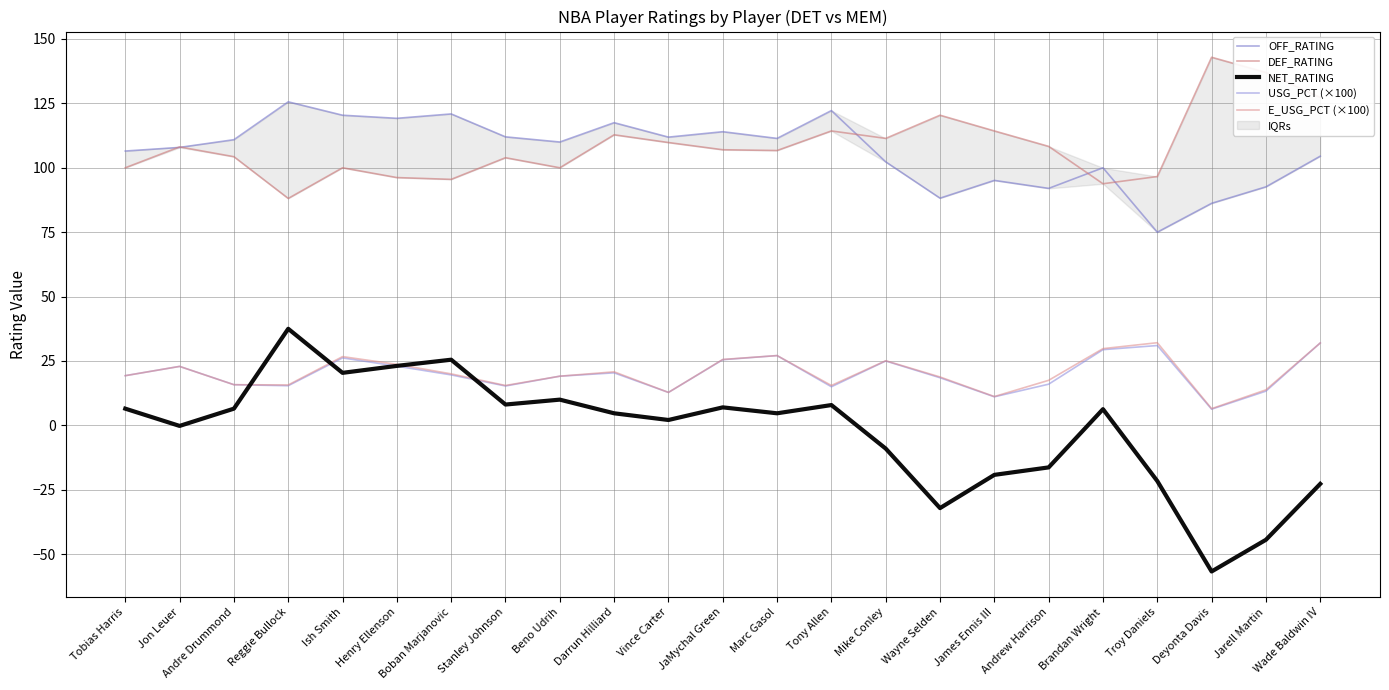

How many lines are shown in the chart?

5